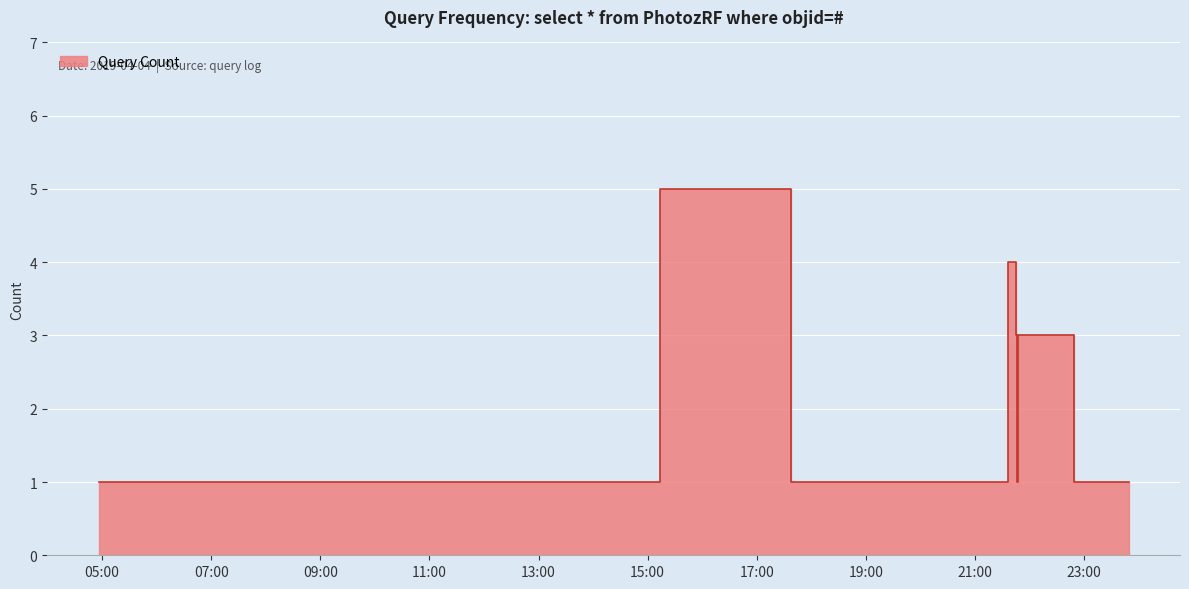

What is the label of the 13th point from the right?

2019-04-04 04:56:00